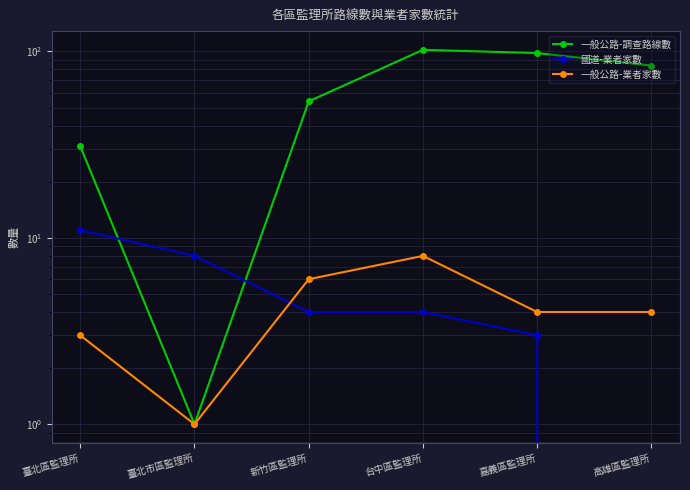

At how many categories does at least one series exceed 93?

2